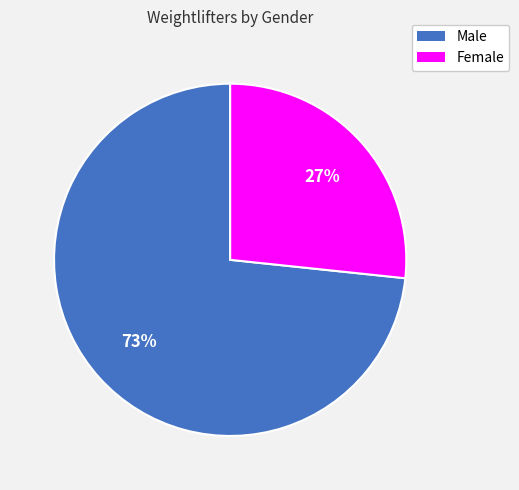

To the nearest percent, what portion does Female represent?

27%